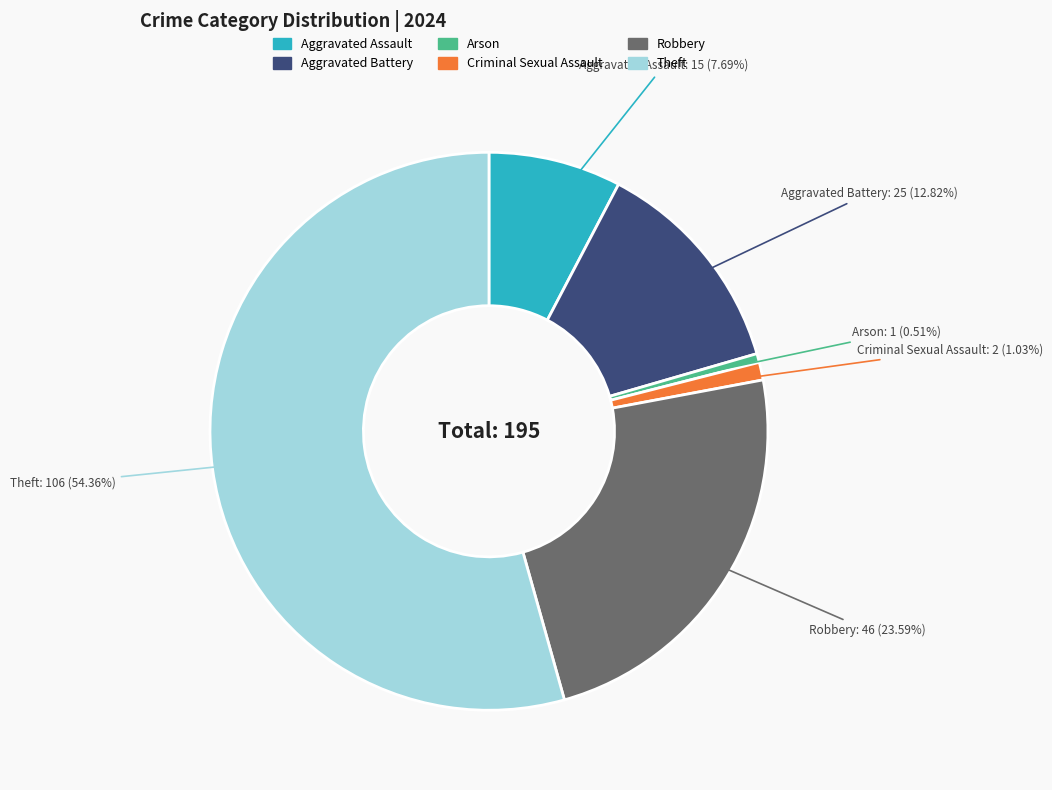

Between Theft and Aggravated Battery, which is larger?

Theft